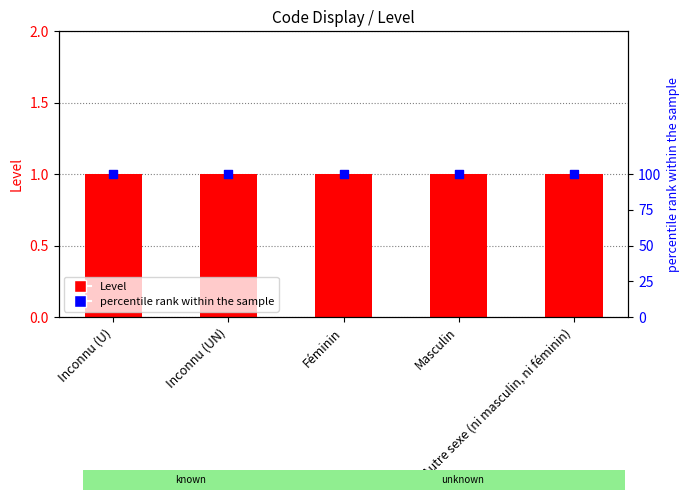

Which series reaches the minimum Y coordinate?

Level